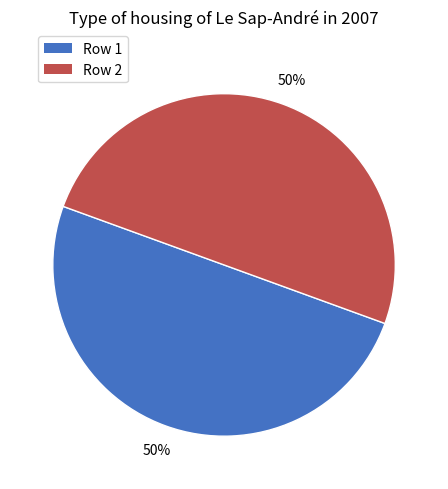

To the nearest percent, what is the average slice percentage?

50%